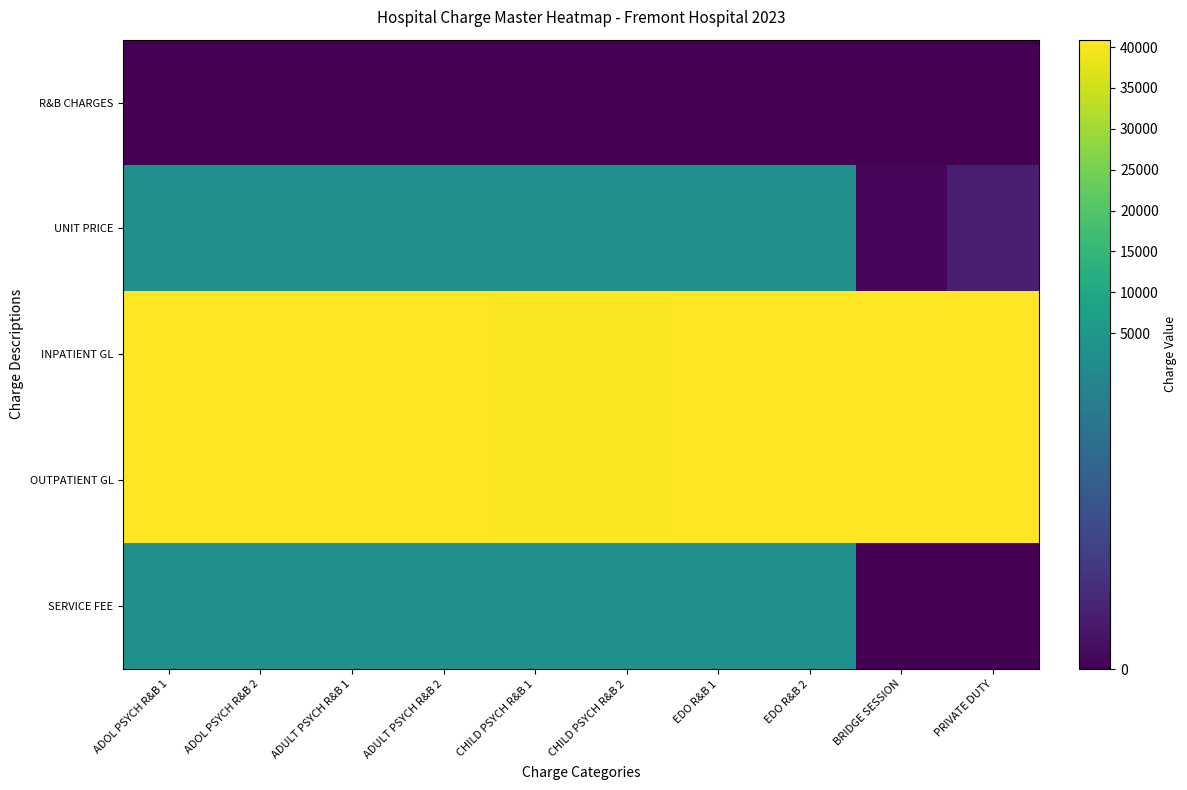

Which has a higher value, EDO R&B 2 or CHILD PSYCH R&B 2?

EDO R&B 2